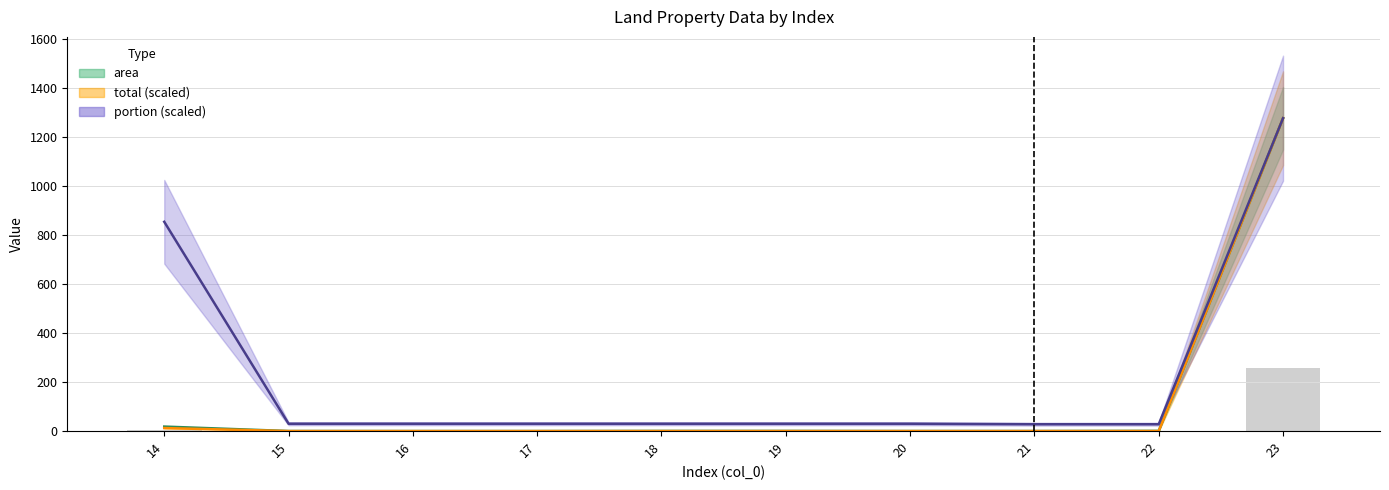

Count the number of categories in the chart.

10